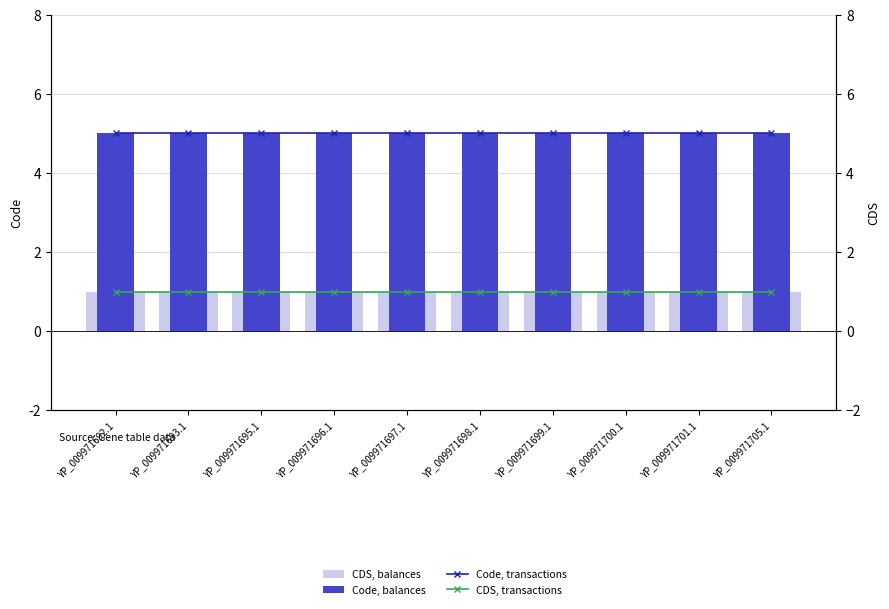

The CDS, balances series shows 2 at YP_009971695.1. True or false?

False